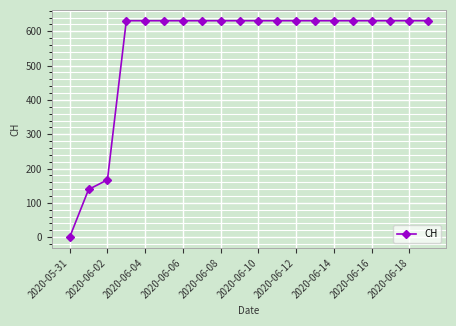

How many data points are less than 631?

3